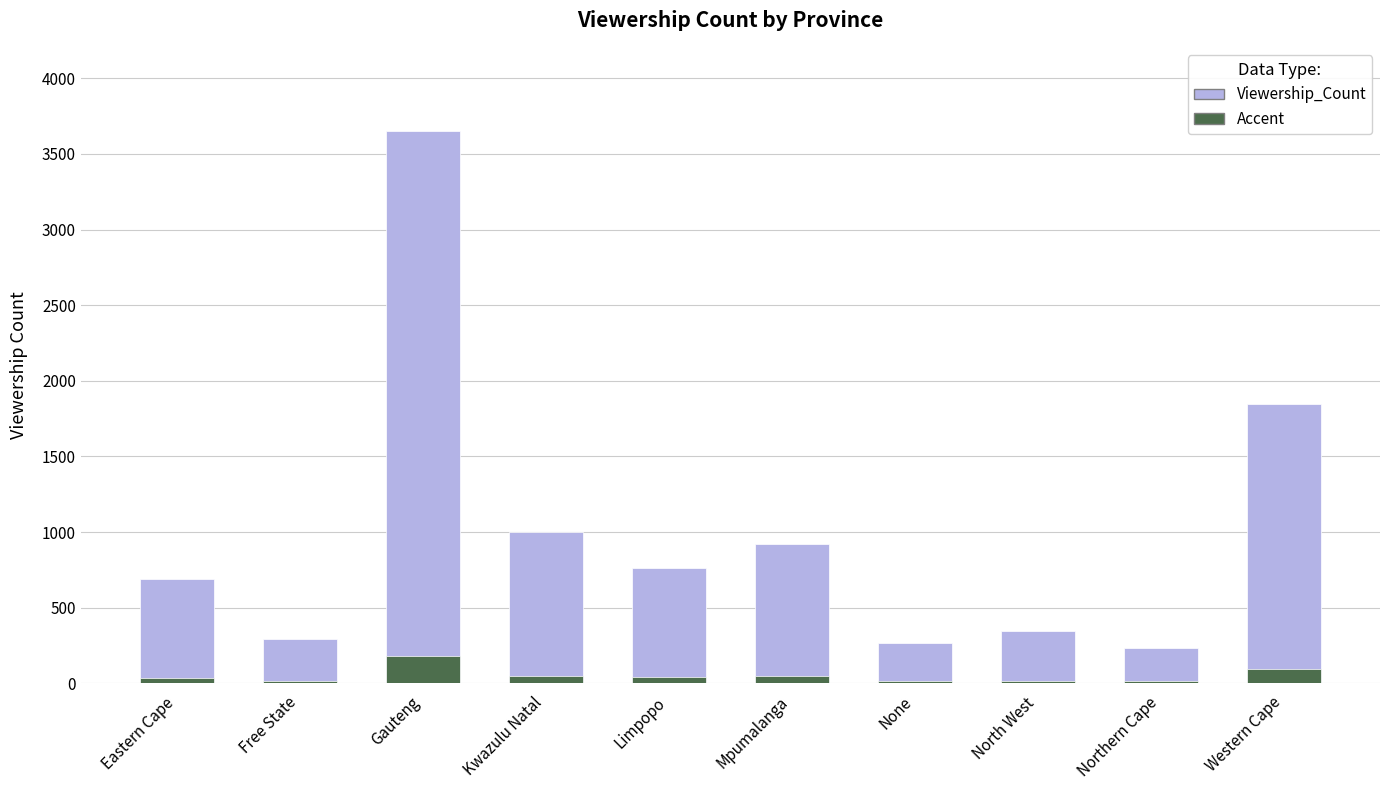

Which category has the highest value in the Accent series?

Gauteng